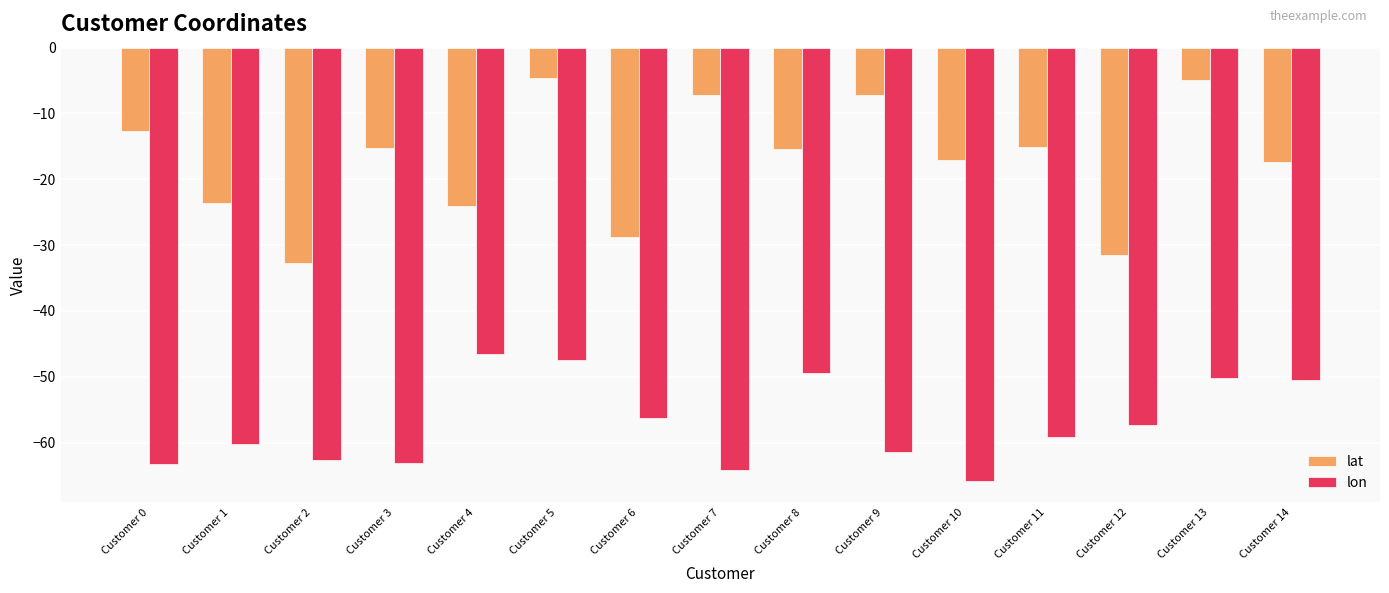

True or false: lon has a value of -35.9 at Customer 11.

False